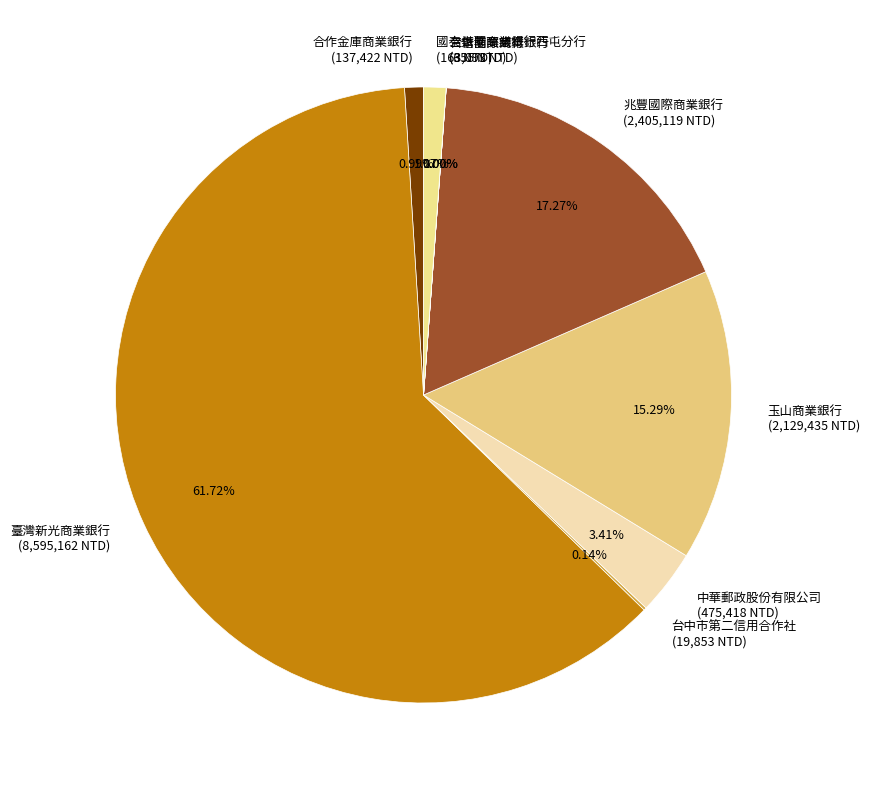

Is there a majority slice in this chart?

Yes